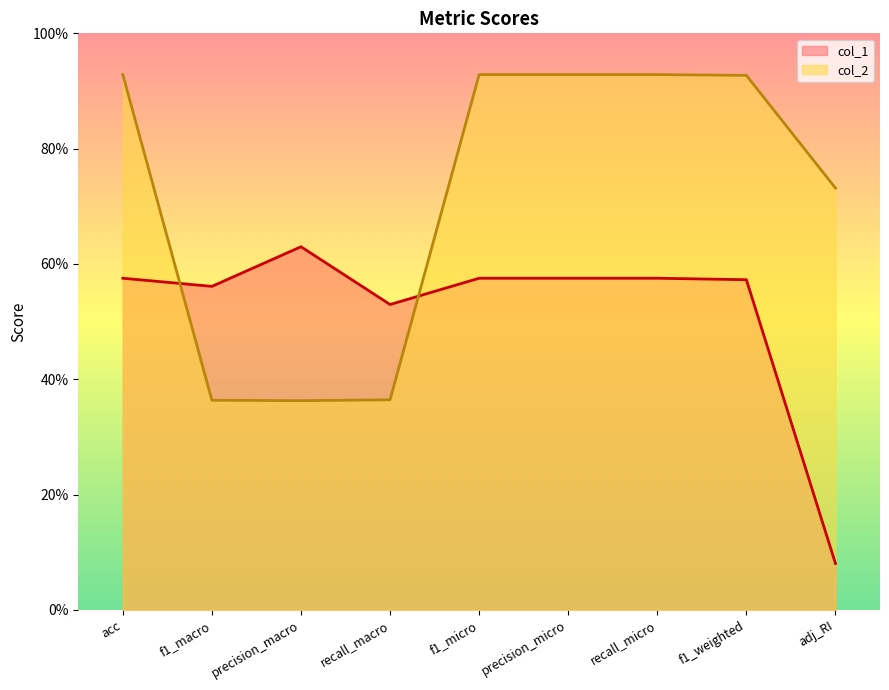

Rank the categories by col_2 value from highest to lowest.

acc, f1_micro, precision_micro, recall_micro, f1_weighted, adj_RI, recall_macro, f1_macro, precision_macro